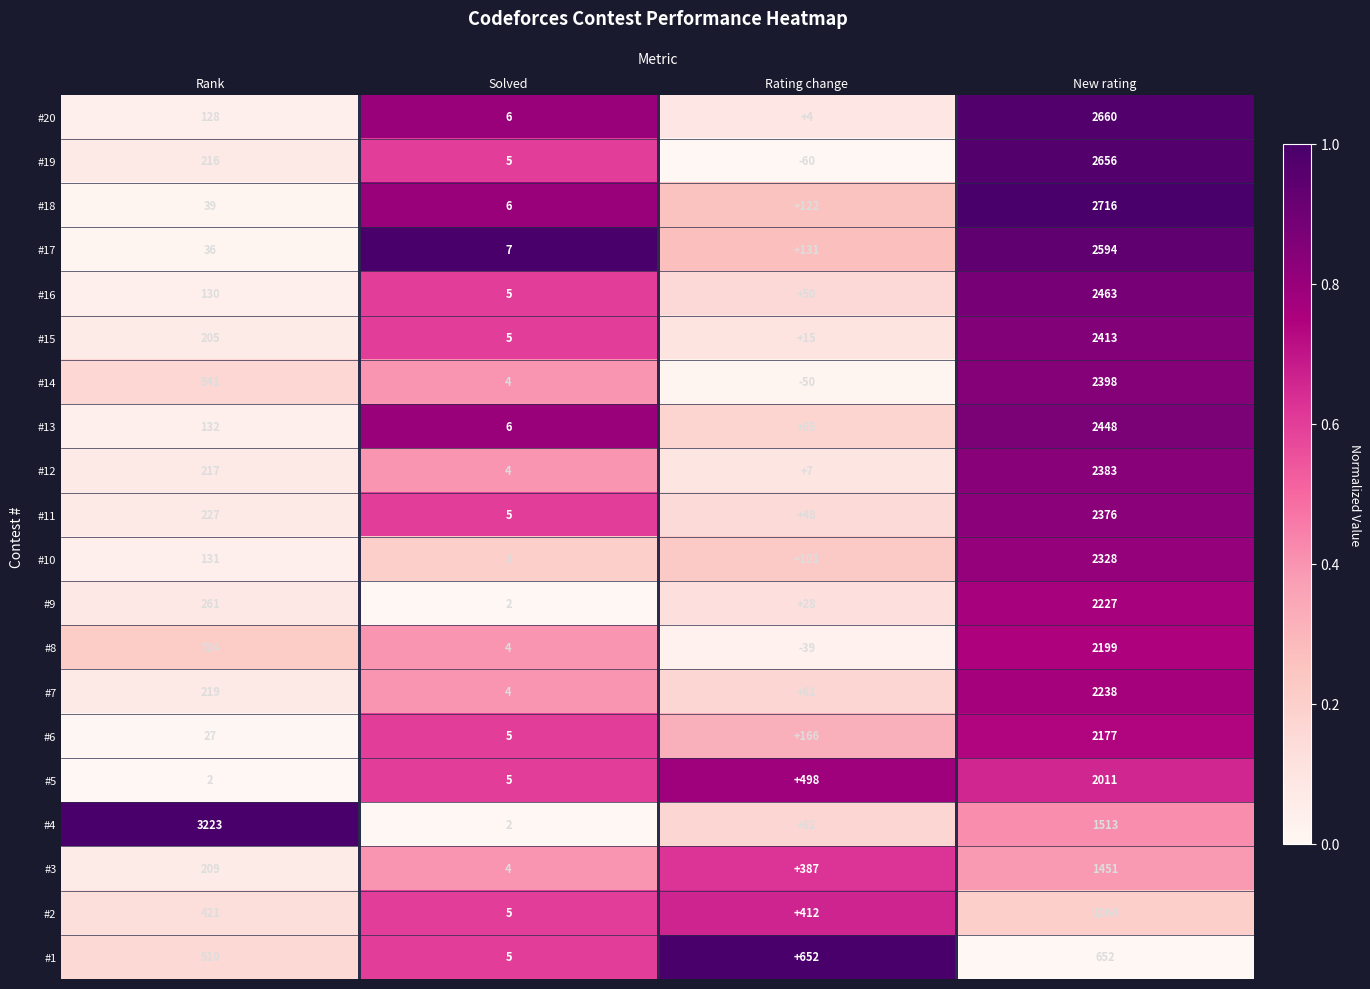

Which series has the largest range (max minus min)?

#4